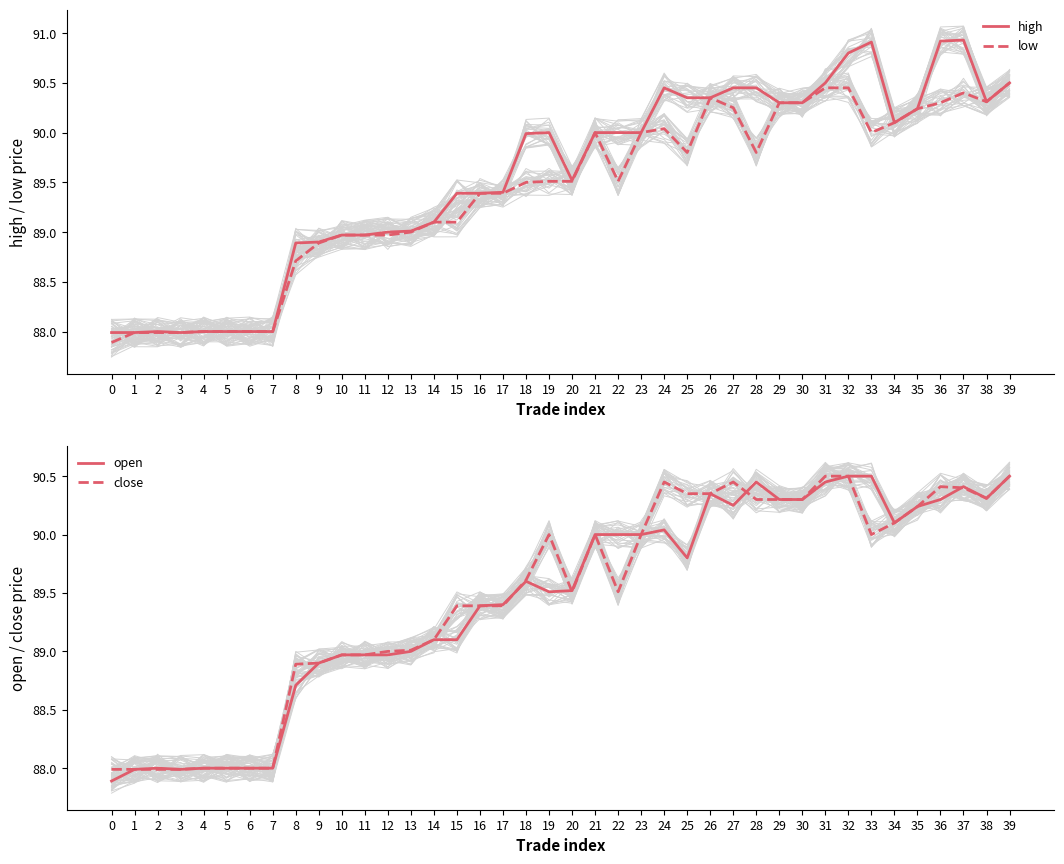

The open series shows 151.9 at 30. True or false?

False